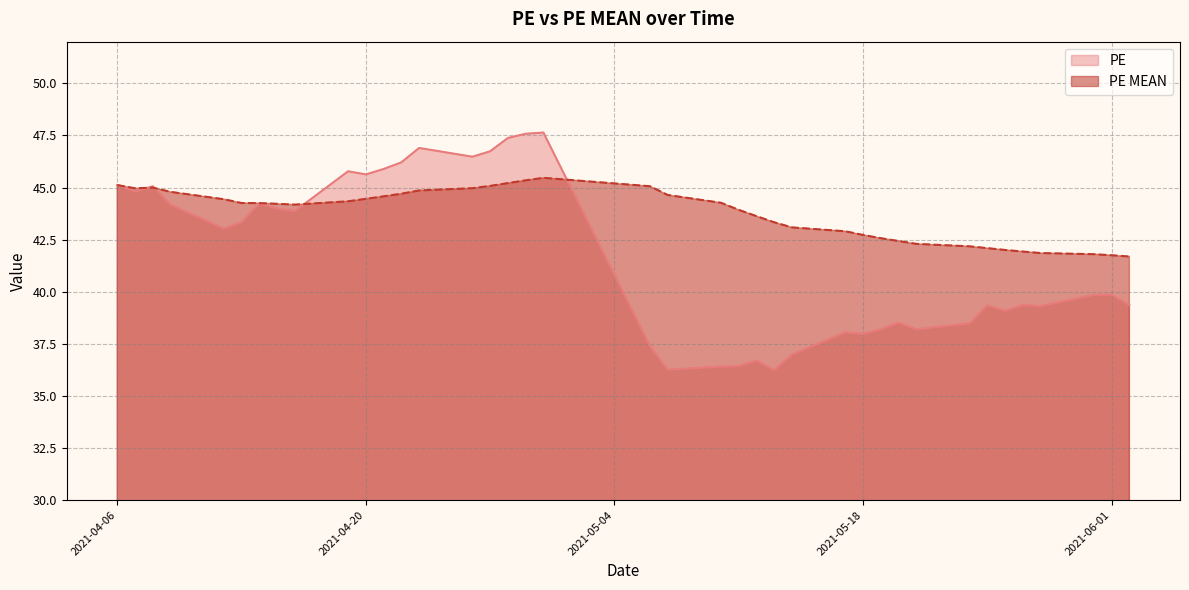

How many data points in PE are above 39?

26